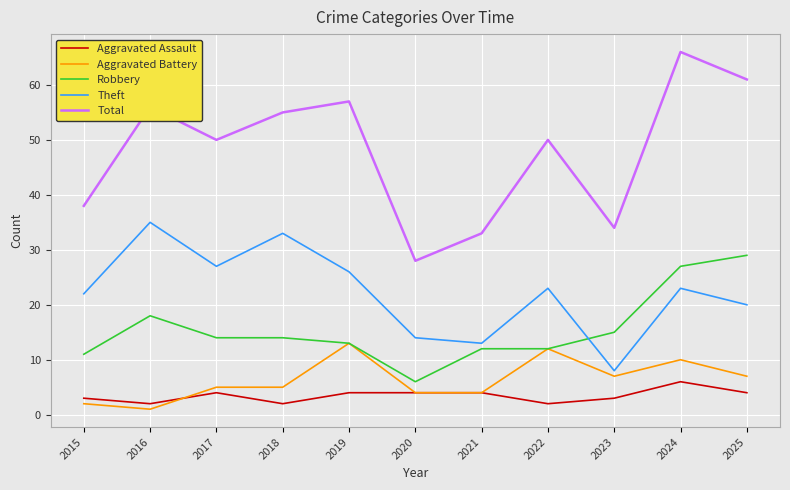

Does the chart display data point markers on the line(s)?

No